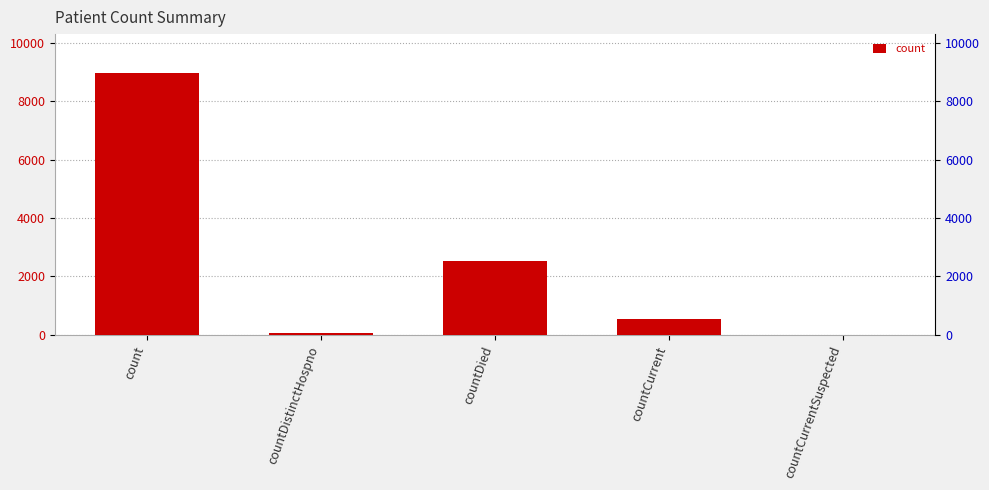

How many bars are there in total?

5